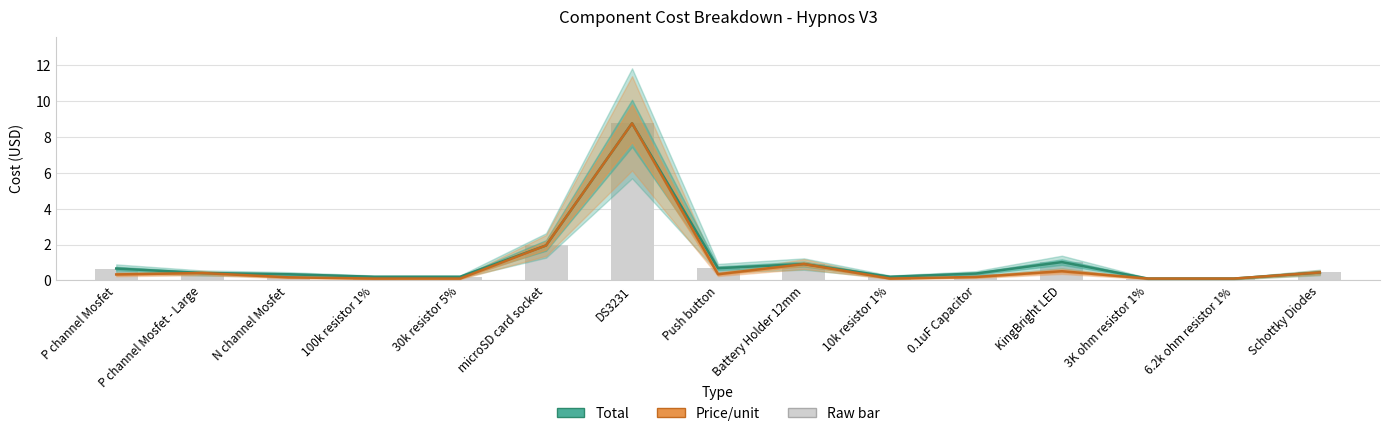

At which label does Total reach its peak?

DS3231